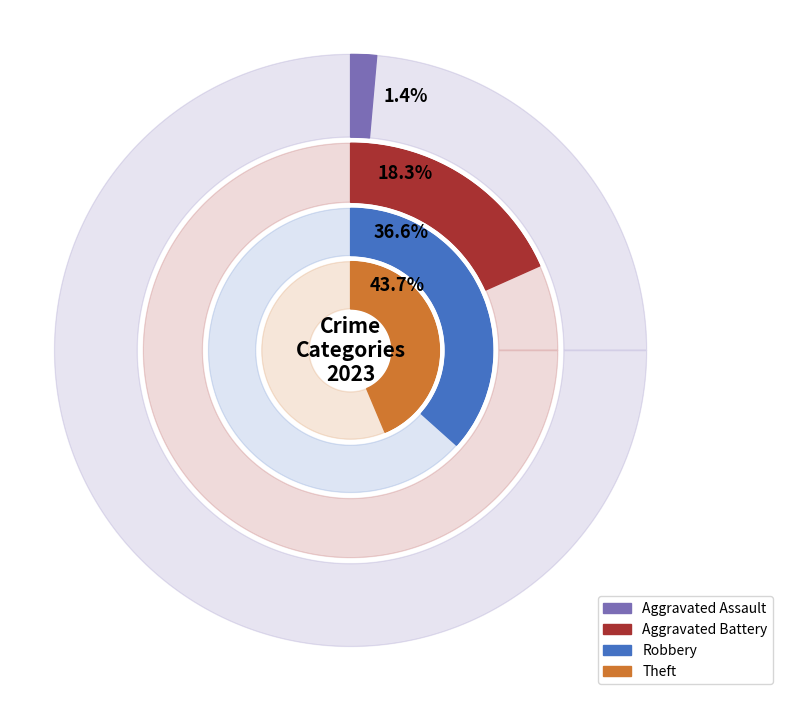

What percentage do Aggravated Assault and Aggravated Battery together represent?

19.7%